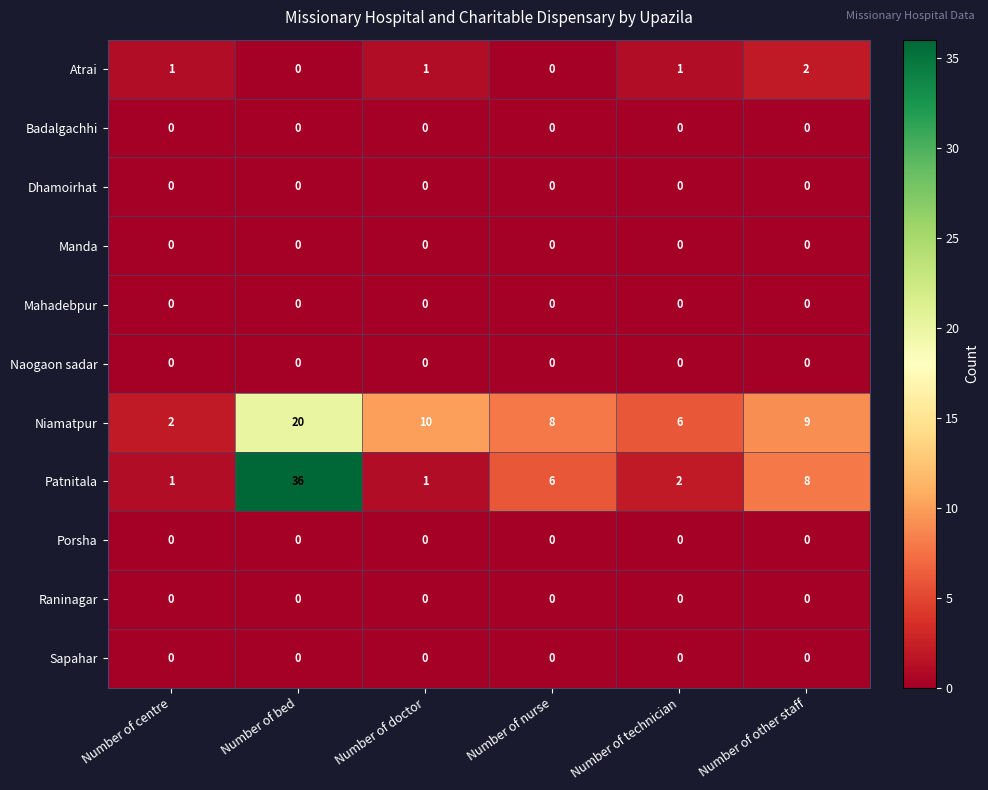

The Mahadebpur series shows 0 at Number of doctor. True or false?

True